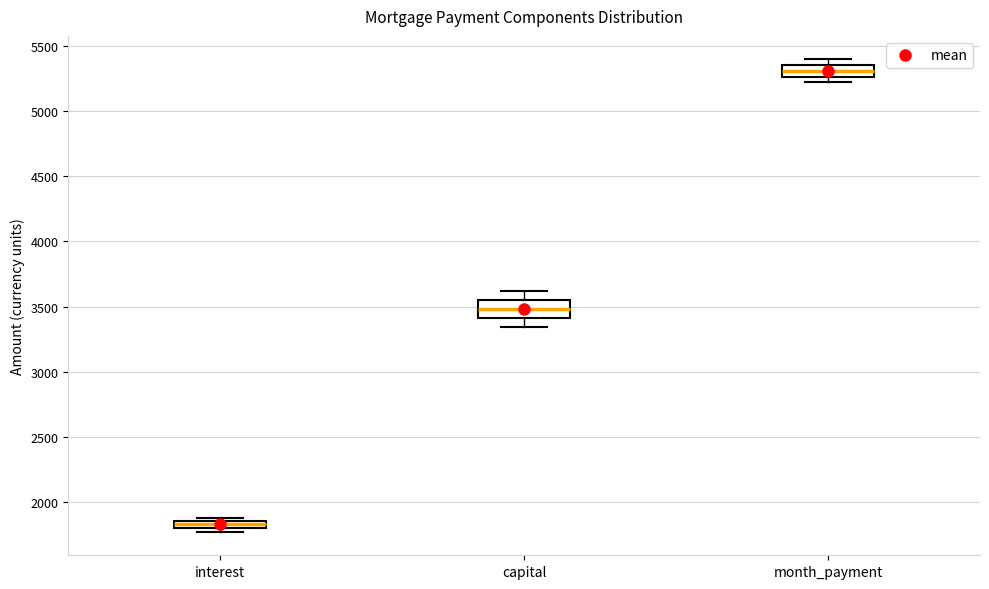

Comparing the boxes themselves (not the whiskers), which one is the tallest?

capital